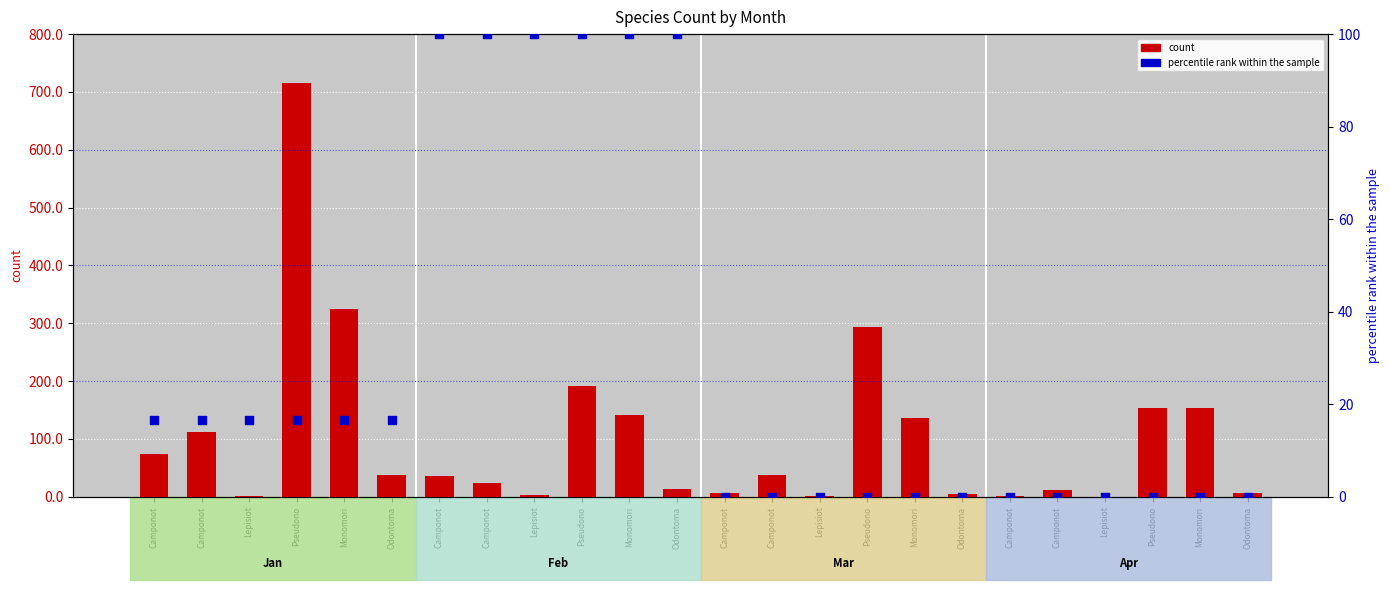

What is the total value across all series at Odontoma?

54.7